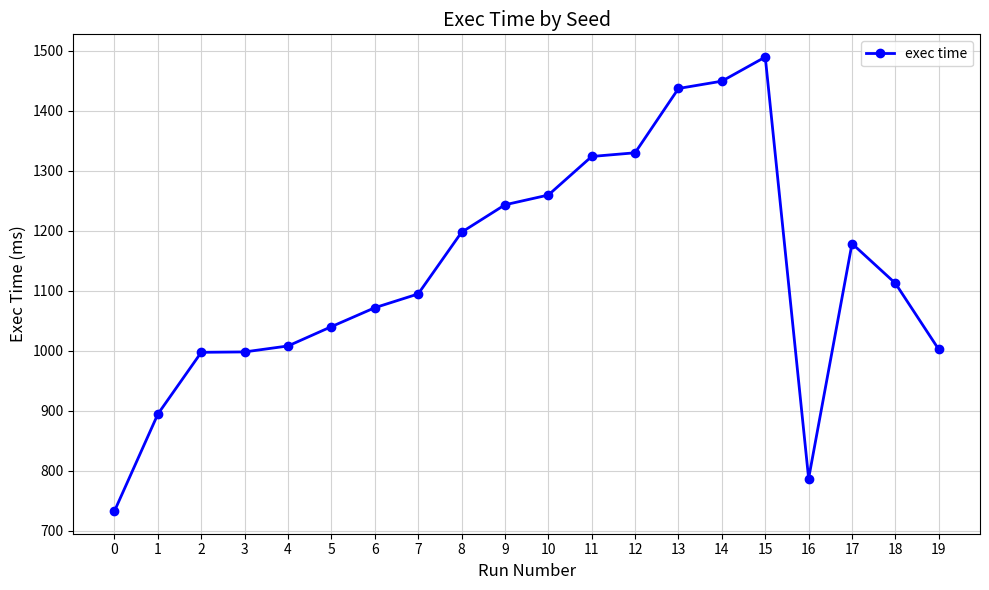

What is the value of the 14th point from the left?

1437.5